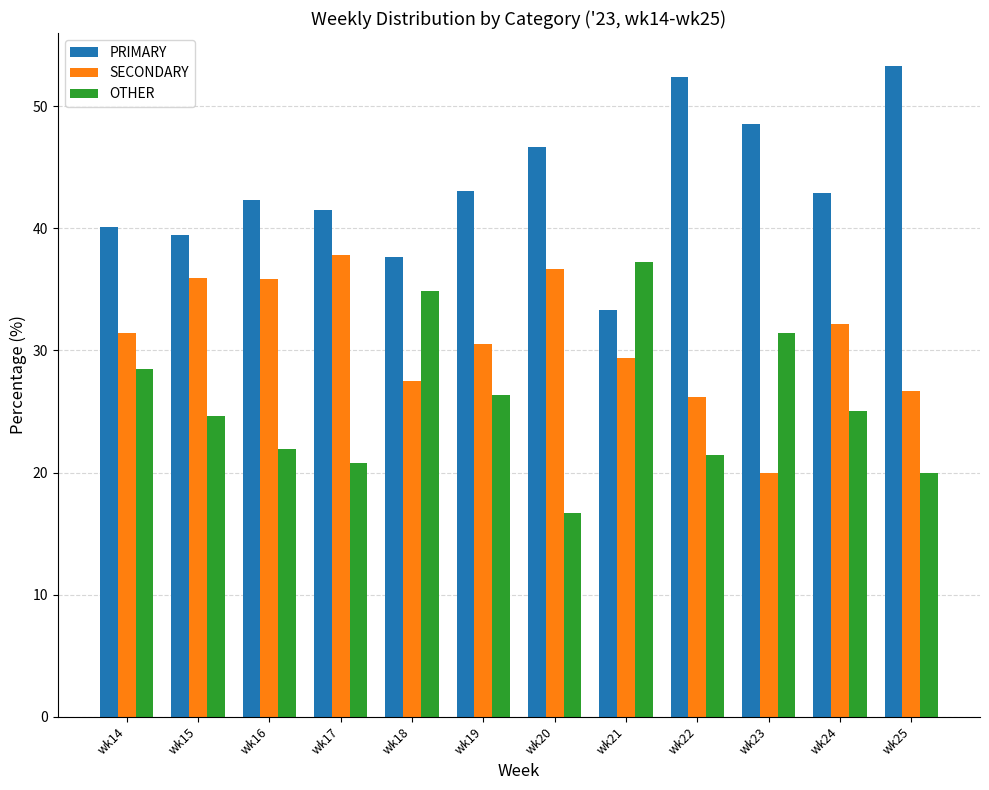

What is the difference between the highest and lowest values at wk22?

31.0